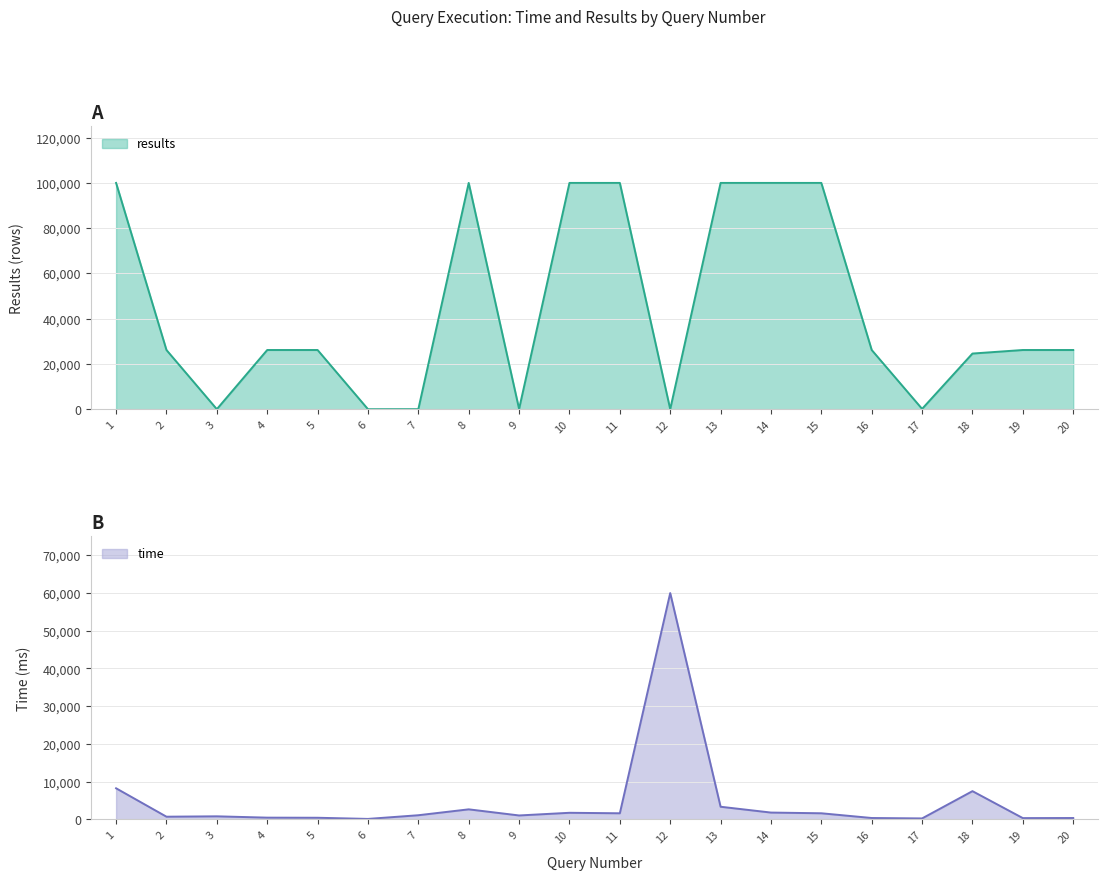

Rank the categories by results value from lowest to highest.

6, 12, 3, 7, 9, 17, 18, 2, 4, 5, 16, 19, 20, 1, 8, 10, 11, 13, 14, 15